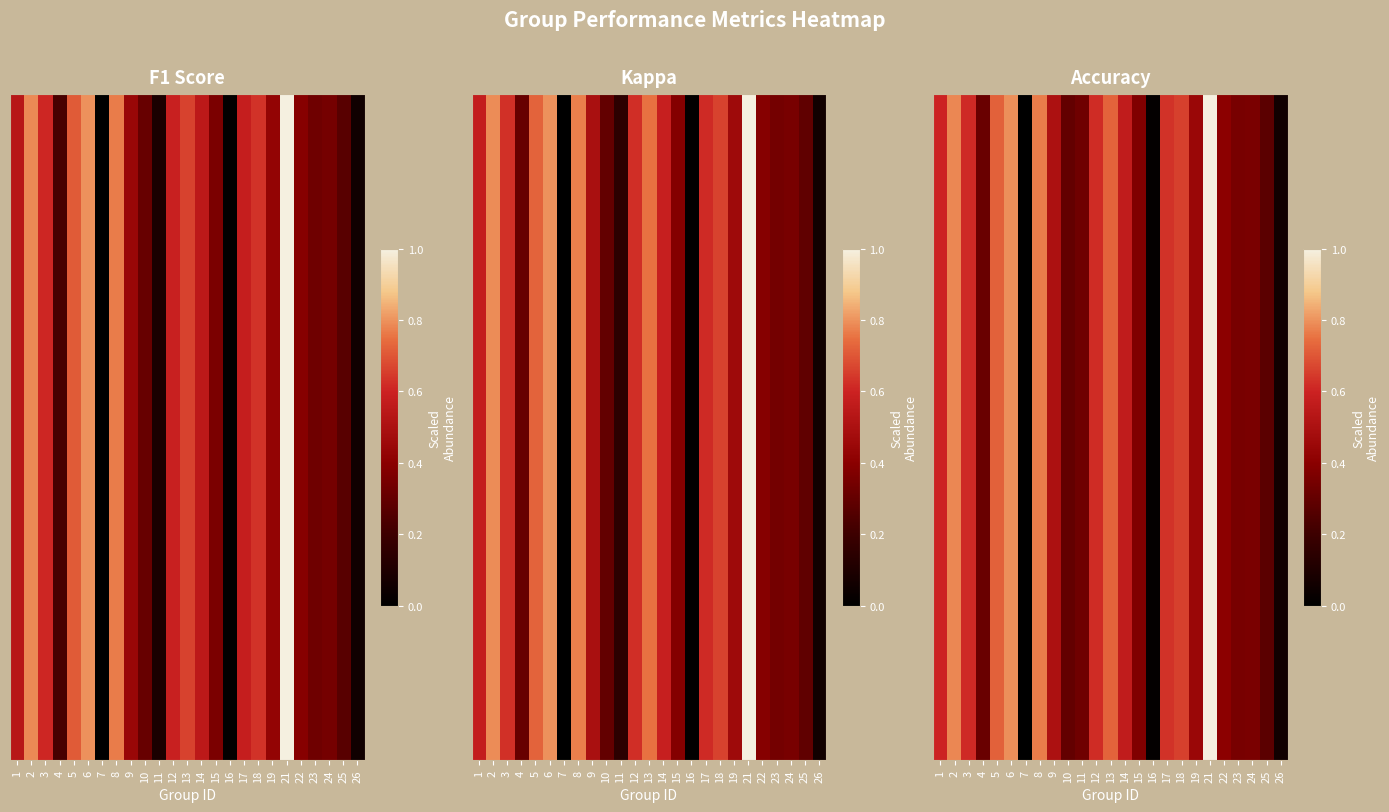

How many positive values are there?

24